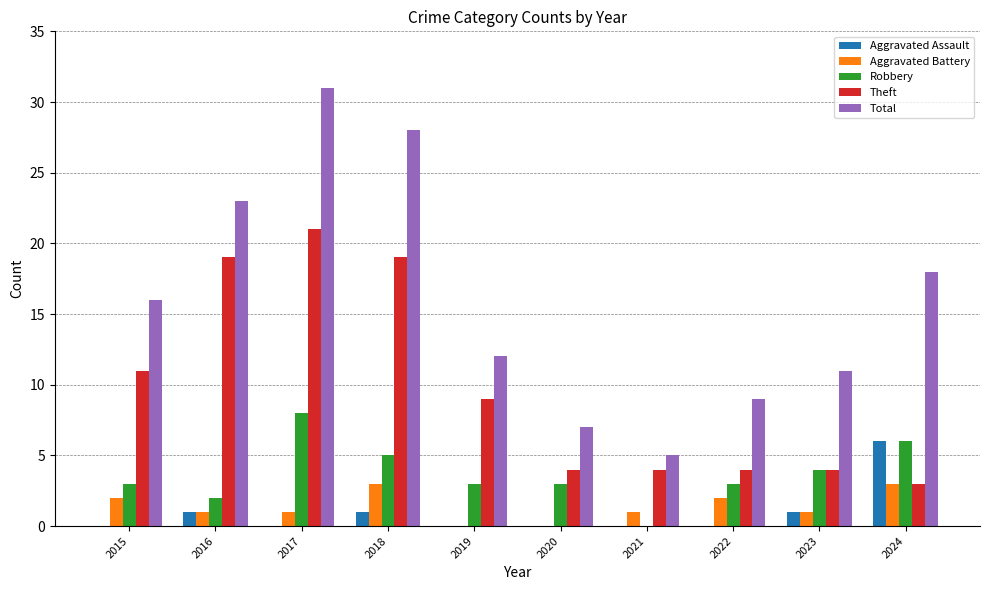

Count the number of data series in this chart.

5